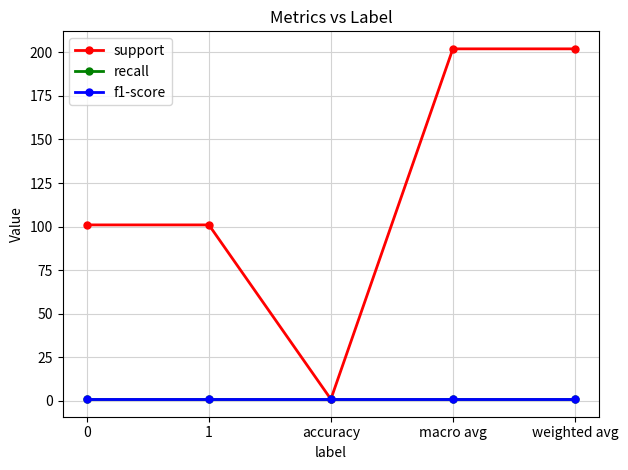

At which category is the sum across all series the highest?

macro avg